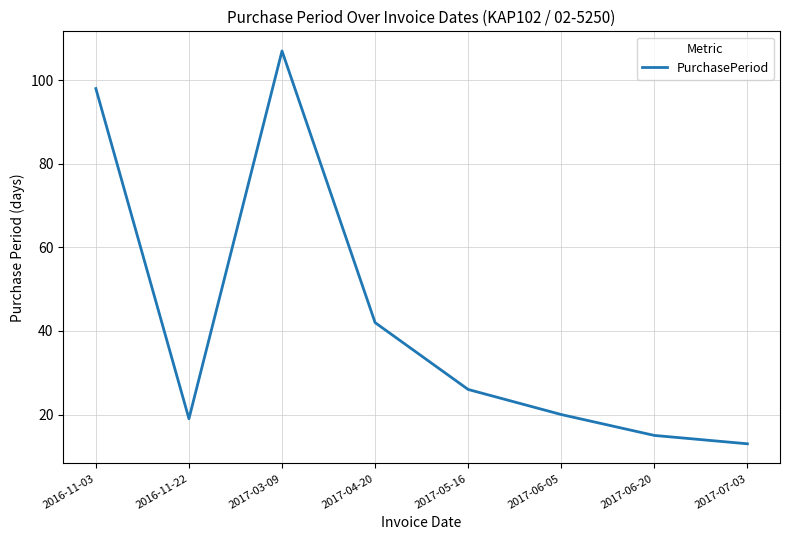

True or false: the data shows 15 at 2017-06-20.

True